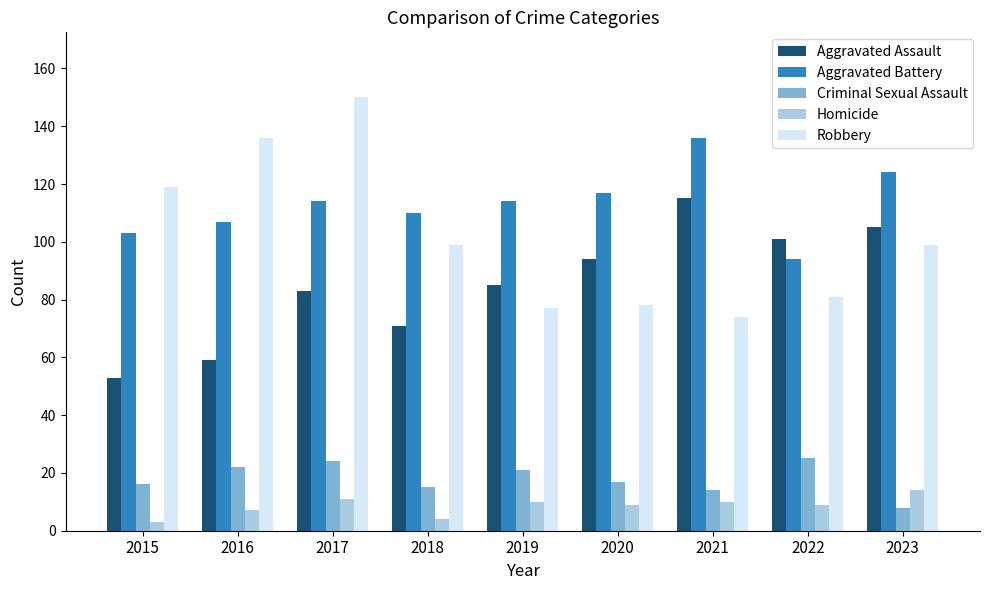

List the labels in order of Aggravated Assault value, largest first.

2021, 2023, 2022, 2020, 2019, 2017, 2018, 2016, 2015